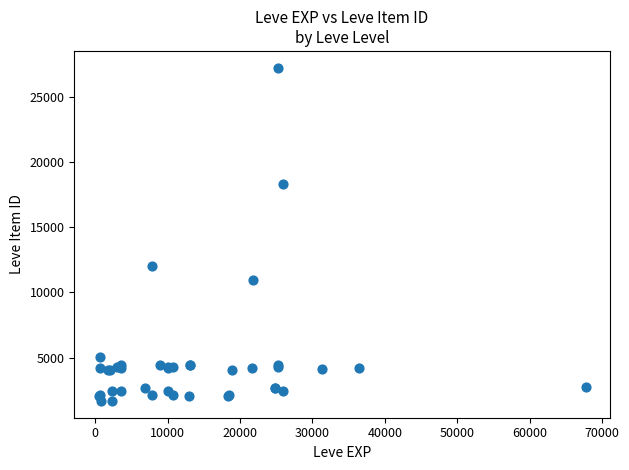

What Y value in the scatter plot is closest to 14448?

12018